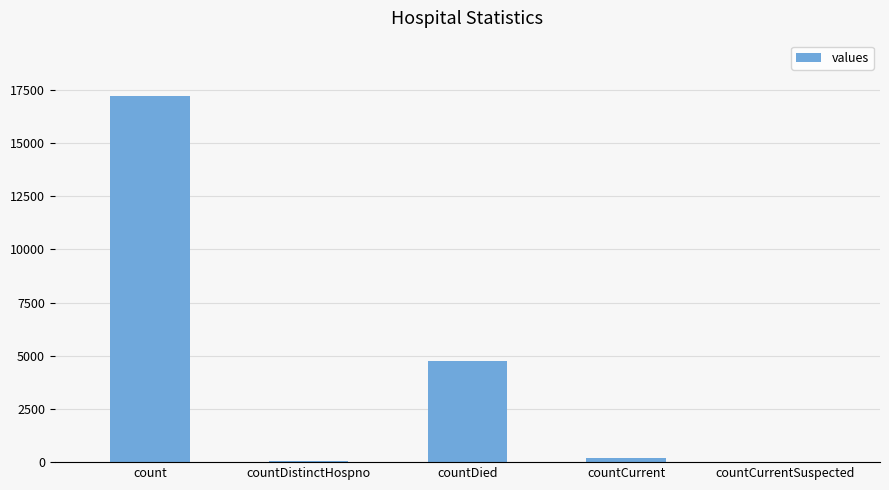

Between countDied and count, which is larger?

count